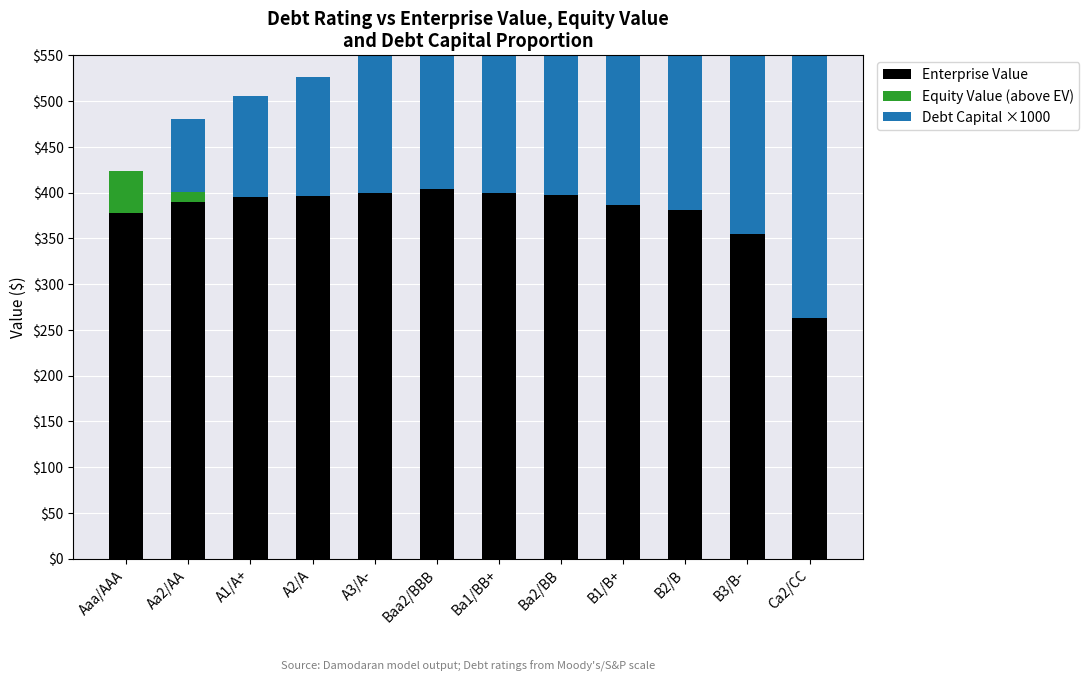

Is the value of Enterprise Value at B1/B+ greater than the value of Equity Value (above EV) at Aa2/AA?

Yes